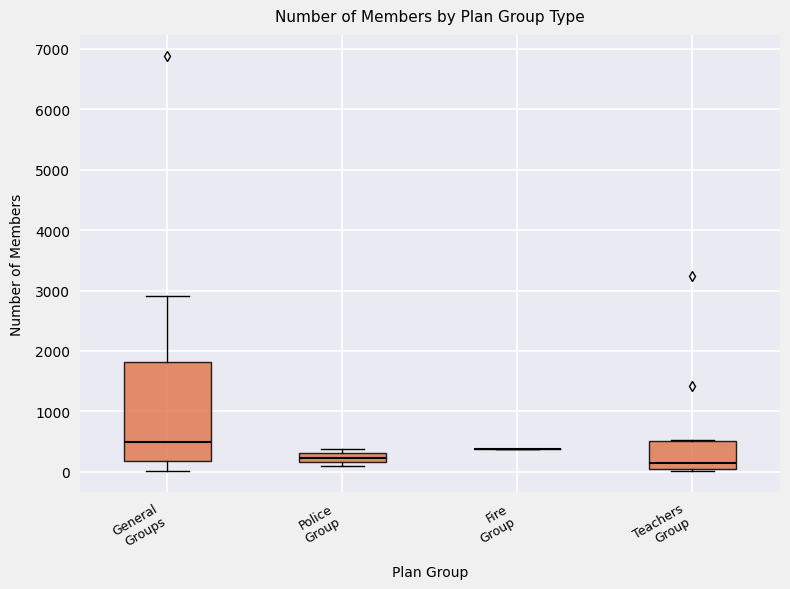

Where is the lower edge of the box for Police Group on the y-axis? The values are not printed on the chart, so give them approximately, as read against the axis.

200